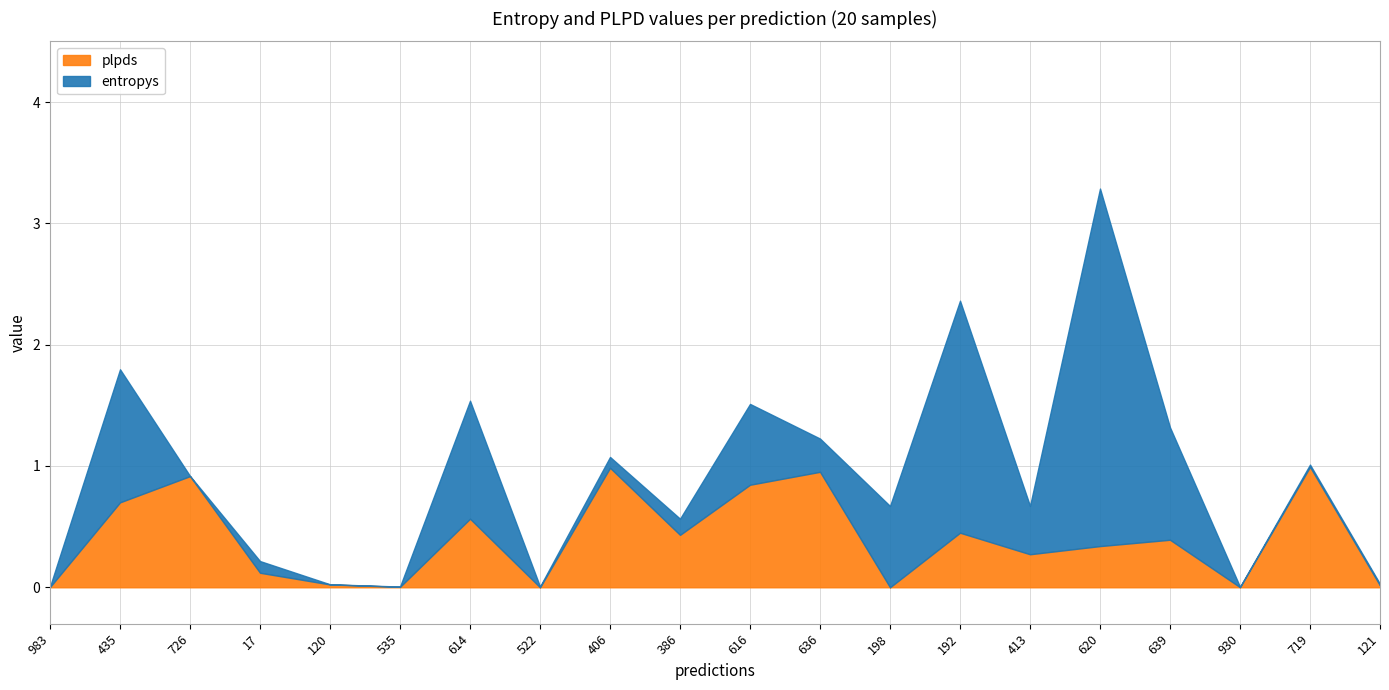

Read the entropys value at 639.

0.9